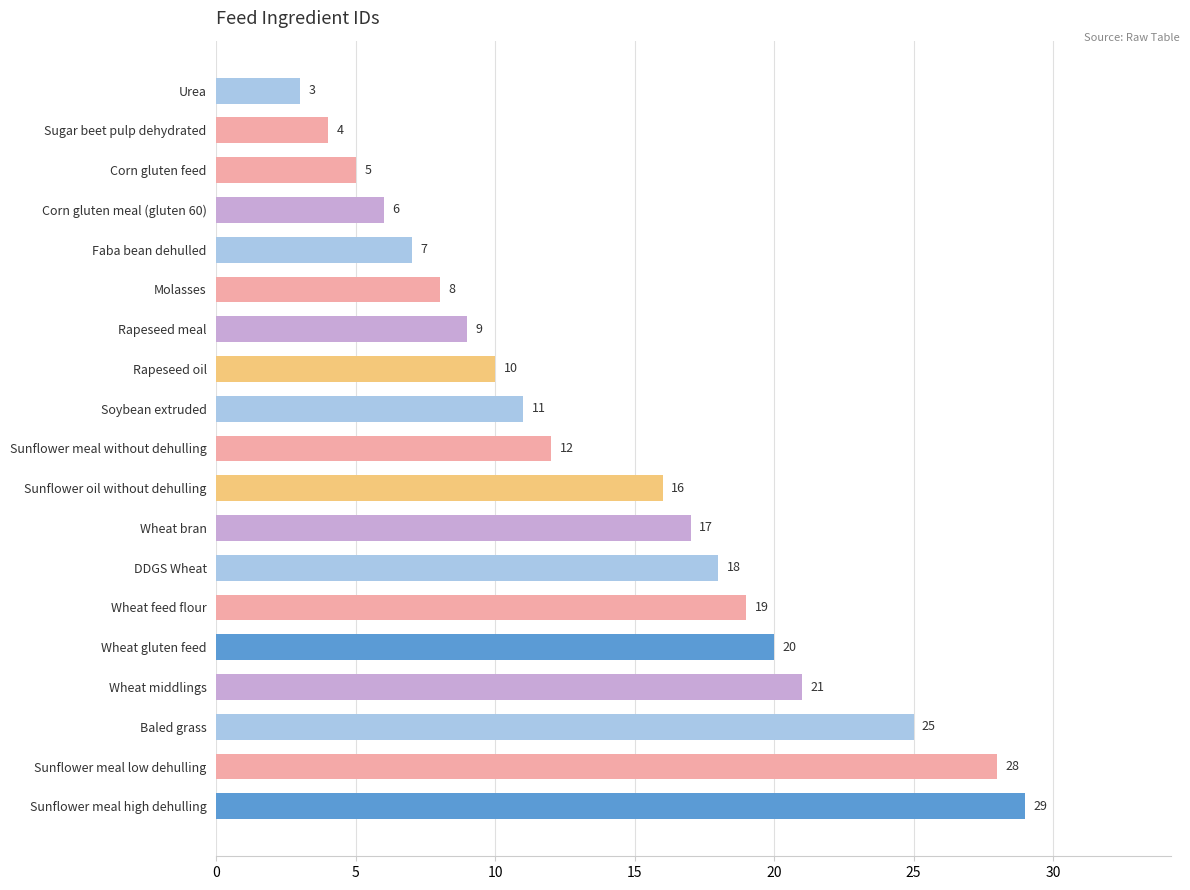

What is the average value?

14